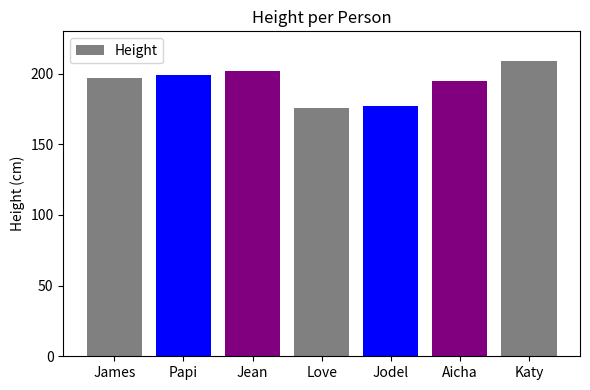

At which label is the value closest to 192?

Aicha